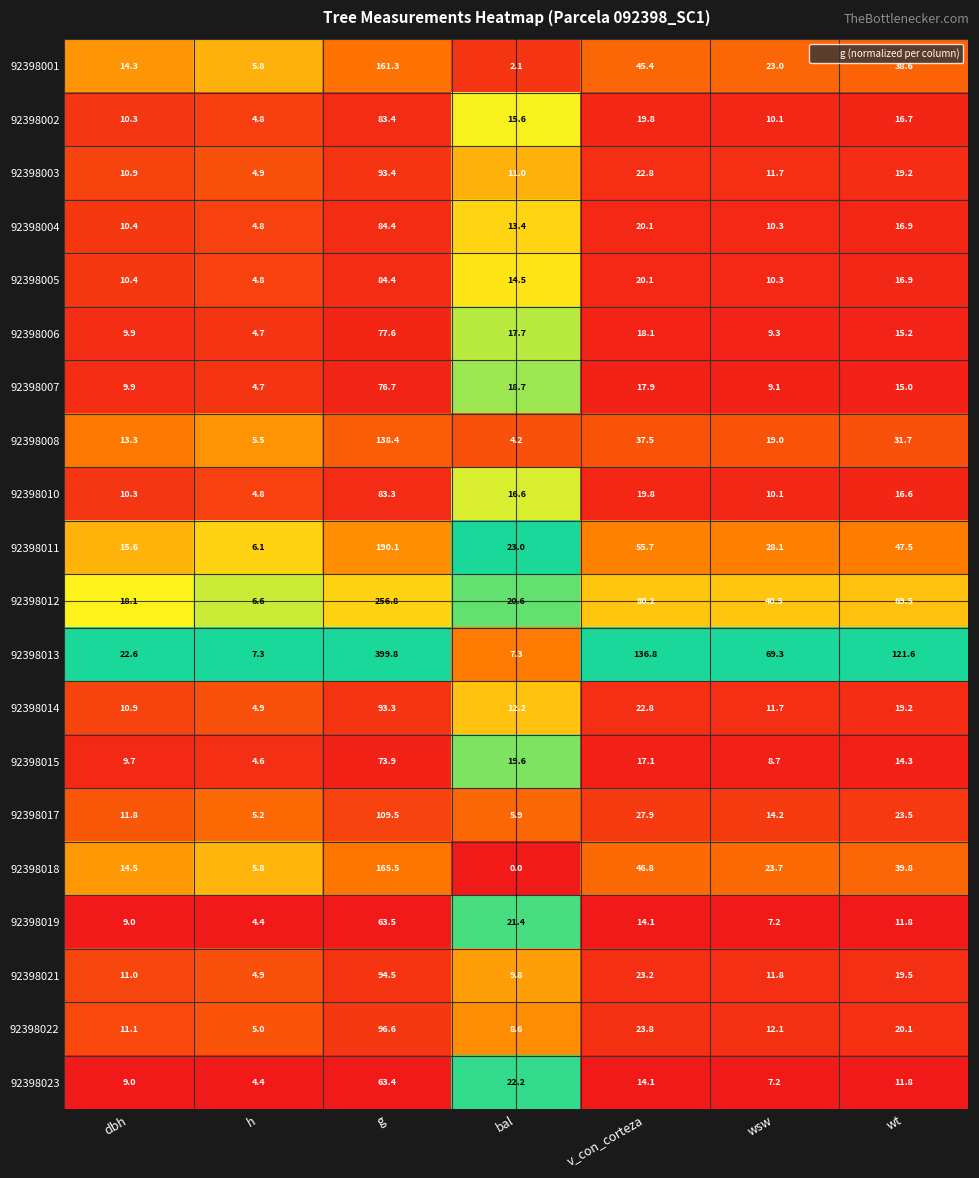

At which category is the sum across all series the highest?

g